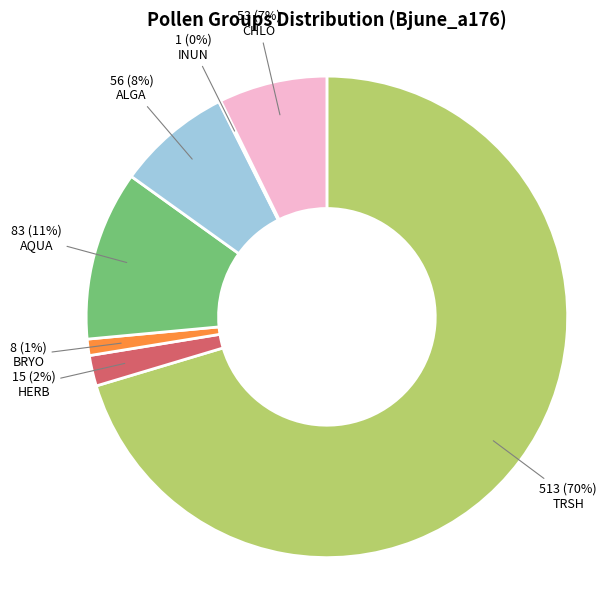

To the nearest percent, what is the difference between the BRYO and AQUA slice percentages?

10%